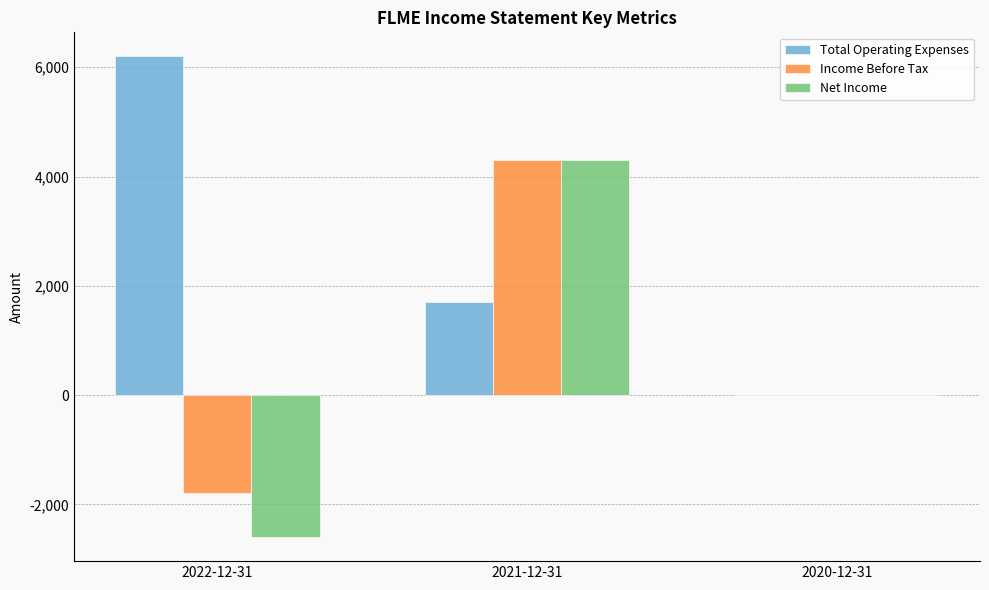

What is the greatest value displayed?

6200